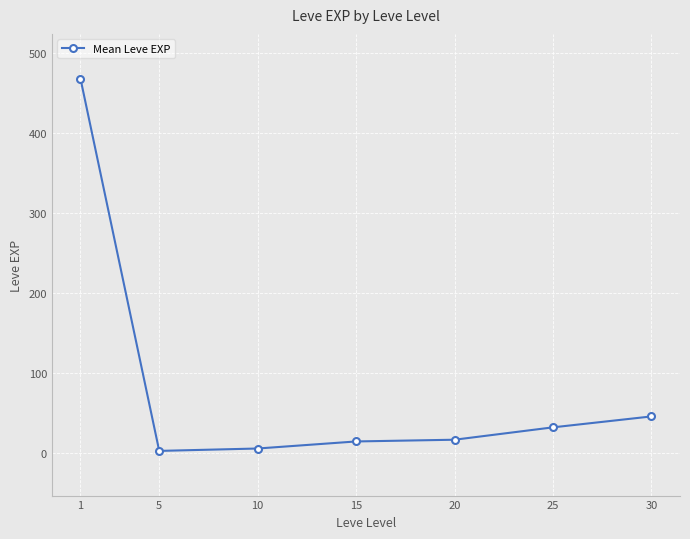

The value at 30 is 63.4. True or false?

False